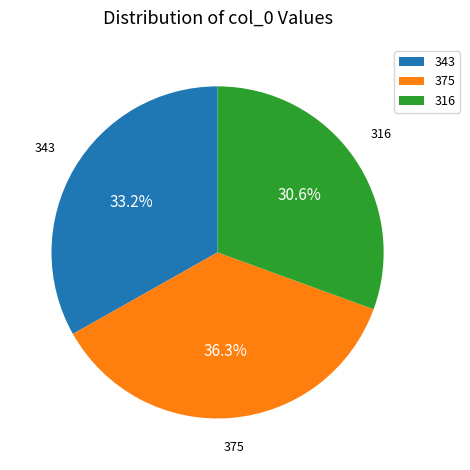

Which slice is the largest?

375